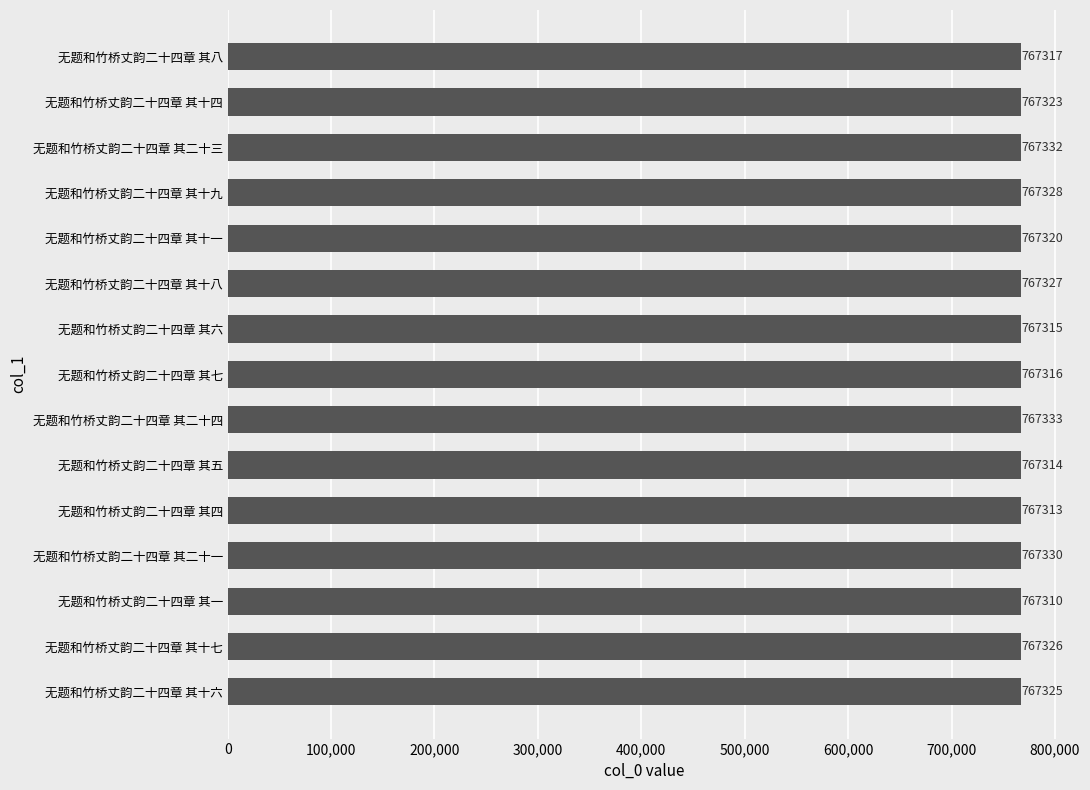

True or false: the data shows 767314 at 无题和竹桥丈韵二十四章 其五.

True